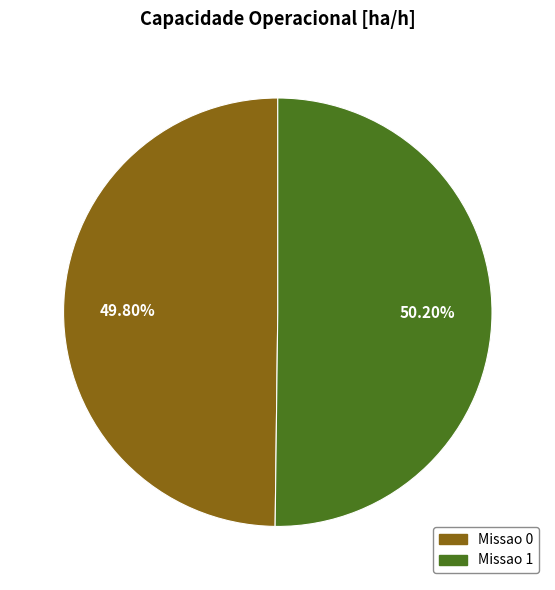

Is the sum of Missao 1 and Missao 0 greater than half?

Yes